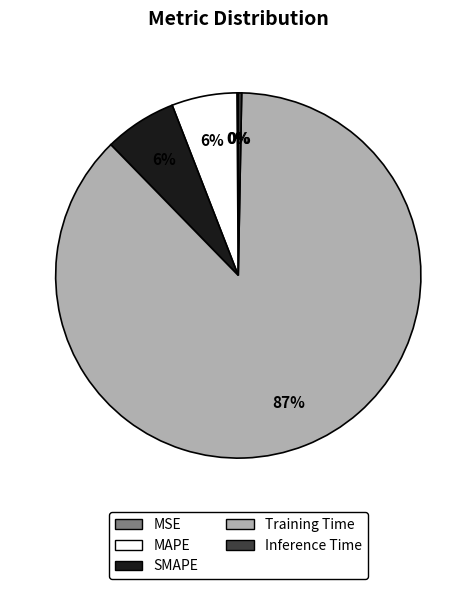

The Inference Time slice represents 0% of the pie. True or false?

True